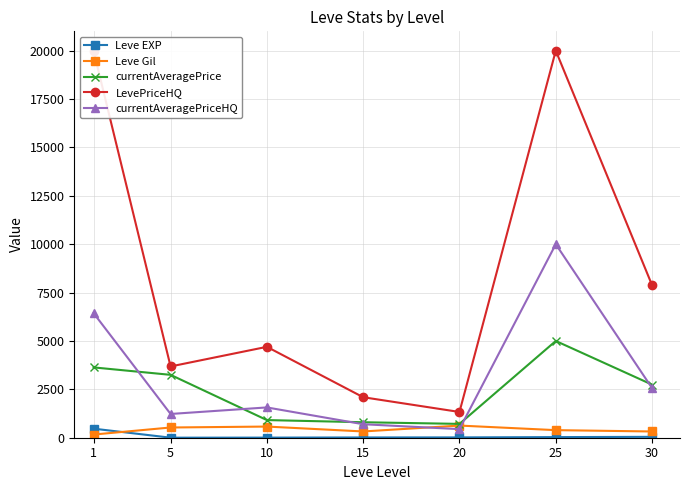

True or false: currentAveragePriceHQ has a value of 3101.1 at 1.

False